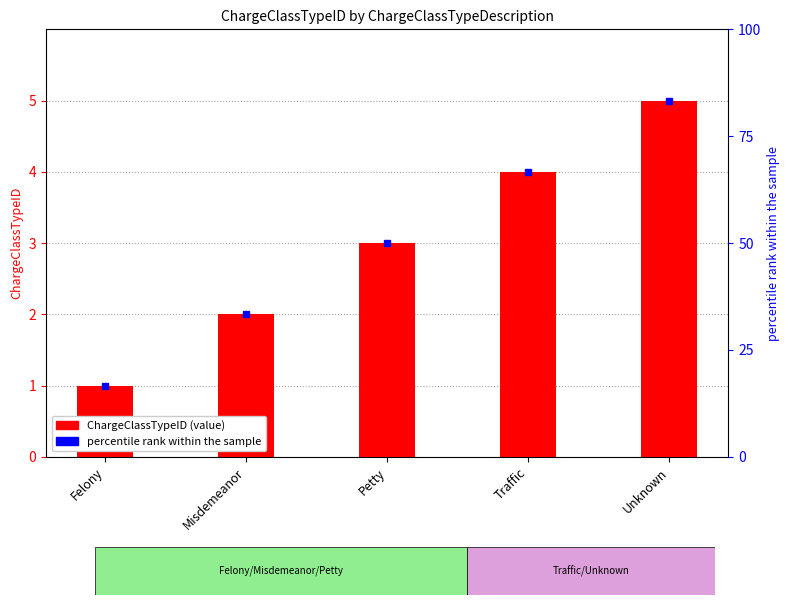

How many values are between 2 and 4?

3